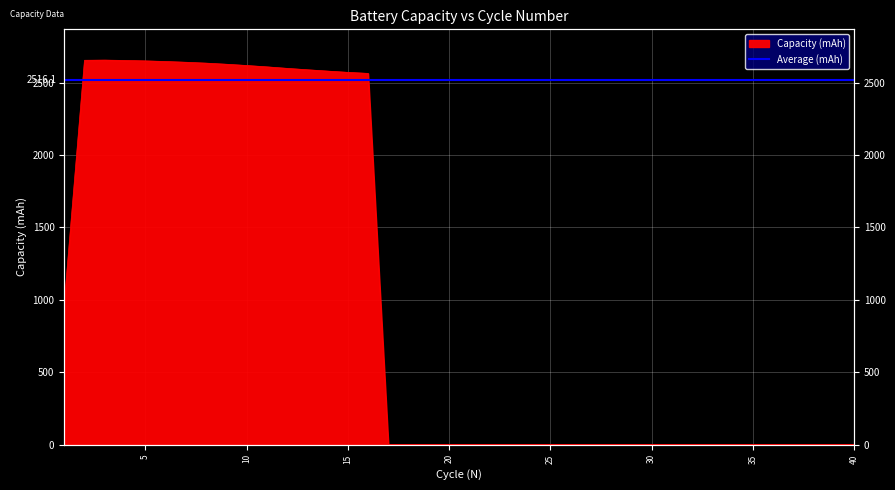

What is the sum of all values?

40257.7